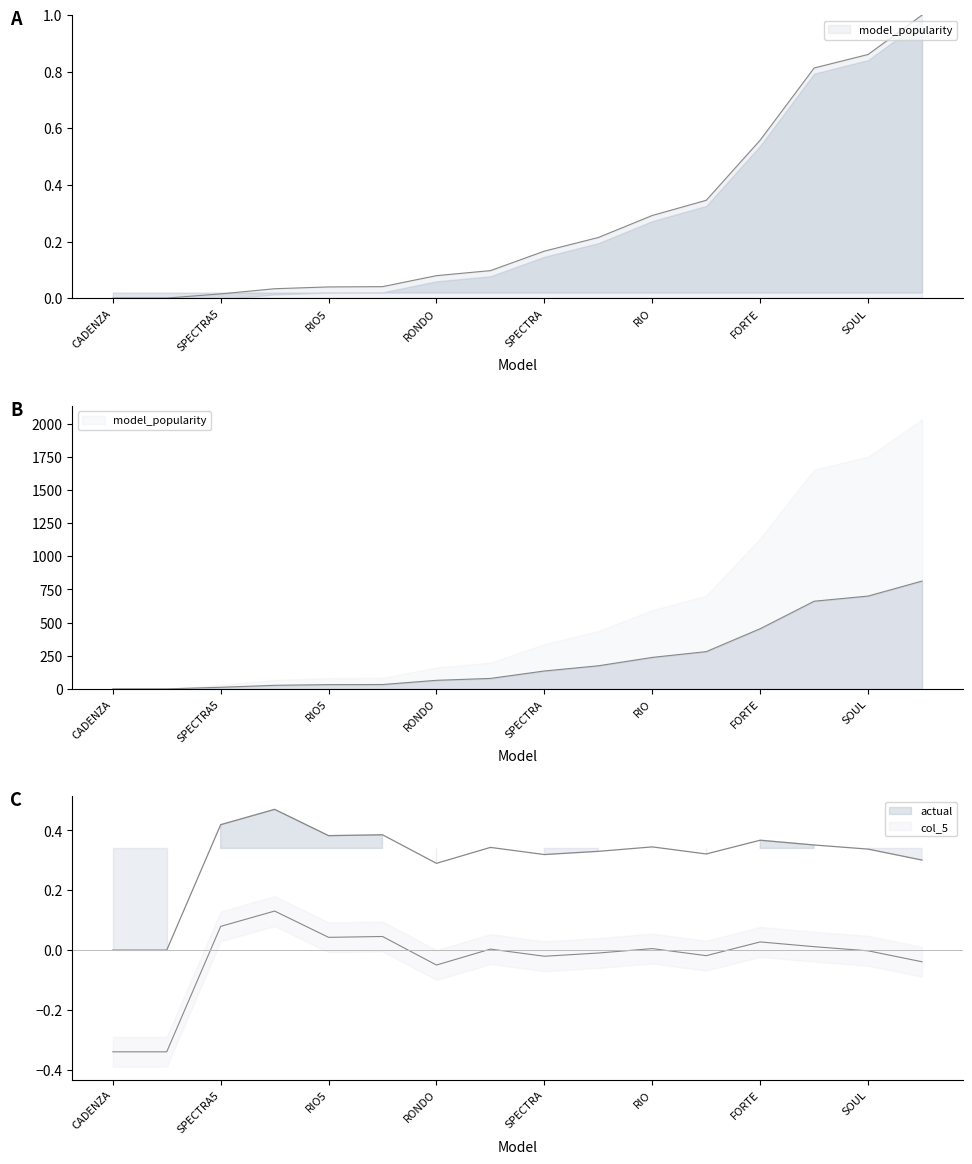

Reading left to right, extract all data points from this chart.

model_popularity: 0.0	0.0	0.0	0.0	0.0	0.0	0.1	0.1	0.2	0.2	0.3	0.3	0.6	0.8	0.9	1.0
actual: 0.0	0.0	0.4	0.5	0.4	0.4	0.3	0.3	0.3	0.3	0.3	0.3	0.4	0.4	0.3	0.3